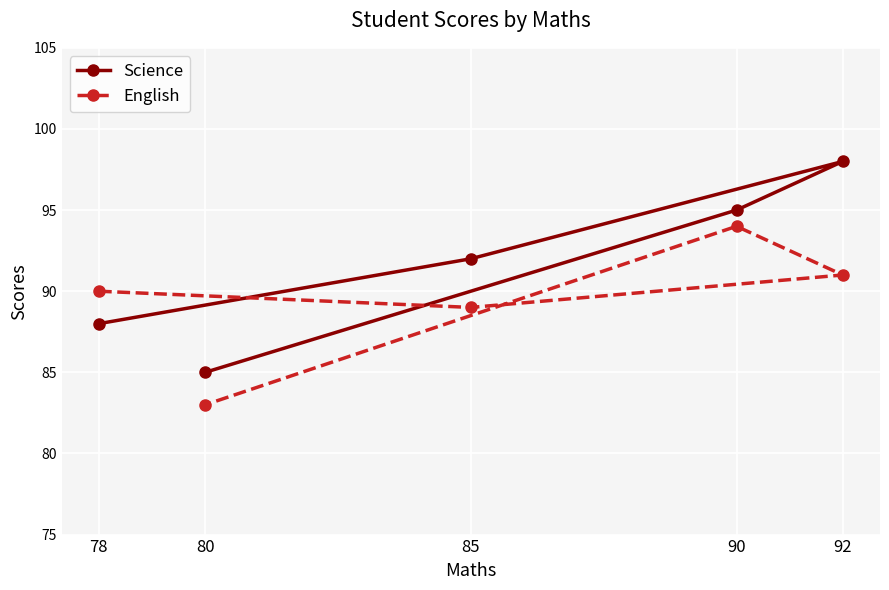

List the labels in order of Science value, largest first.

92, 90, 85, 78, 80